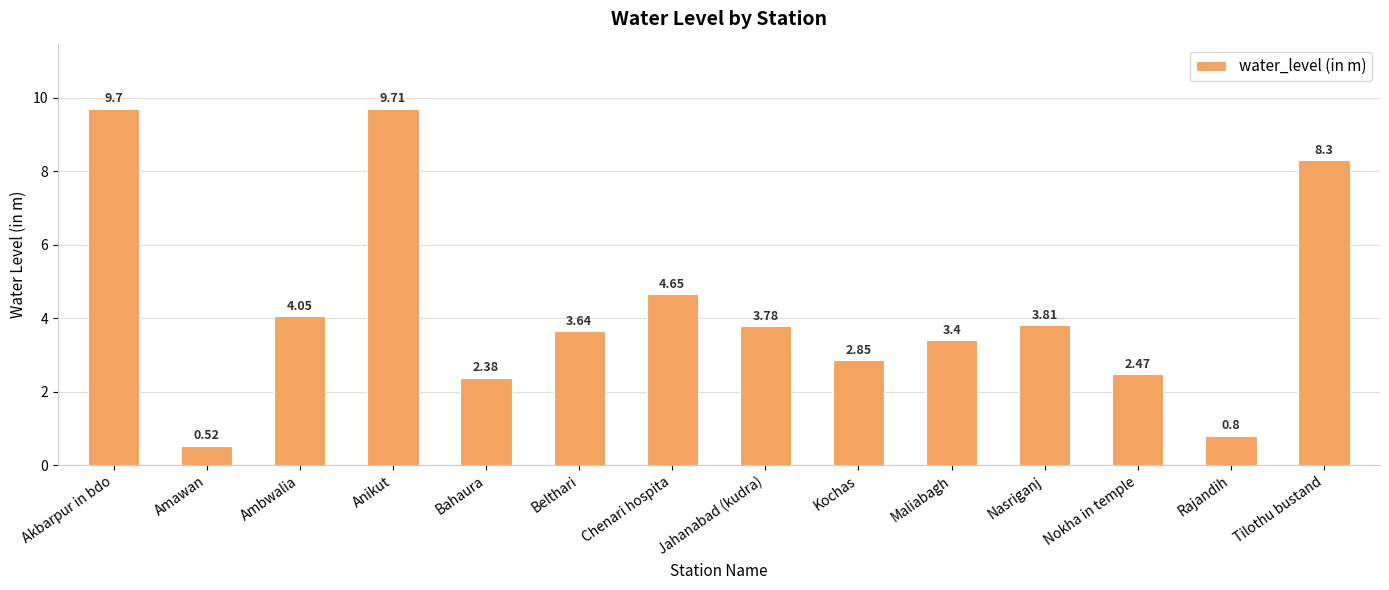

What position from the left is Rajandih?

13